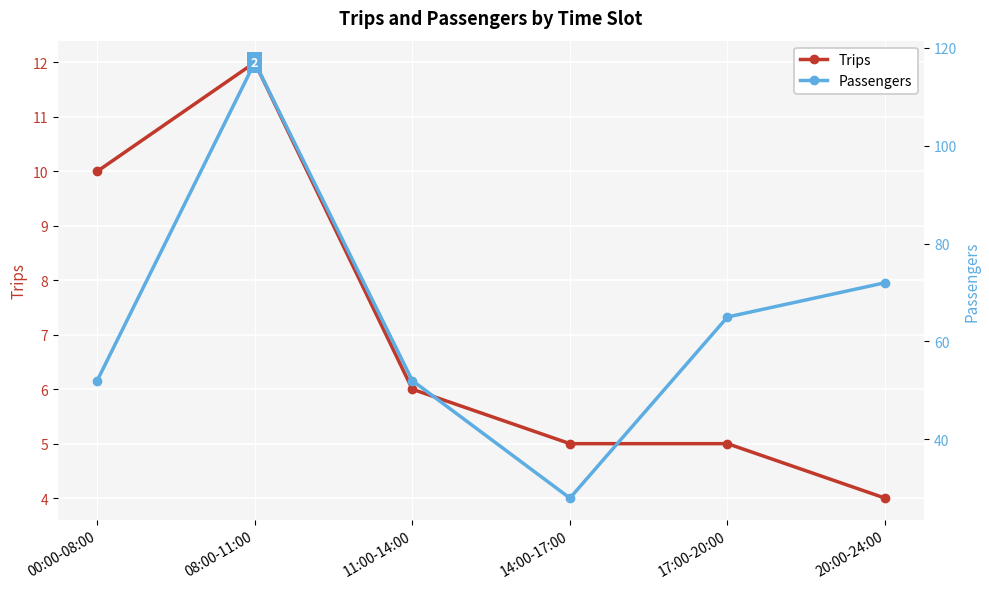

Is this an area chart (filled region under the line)?

No